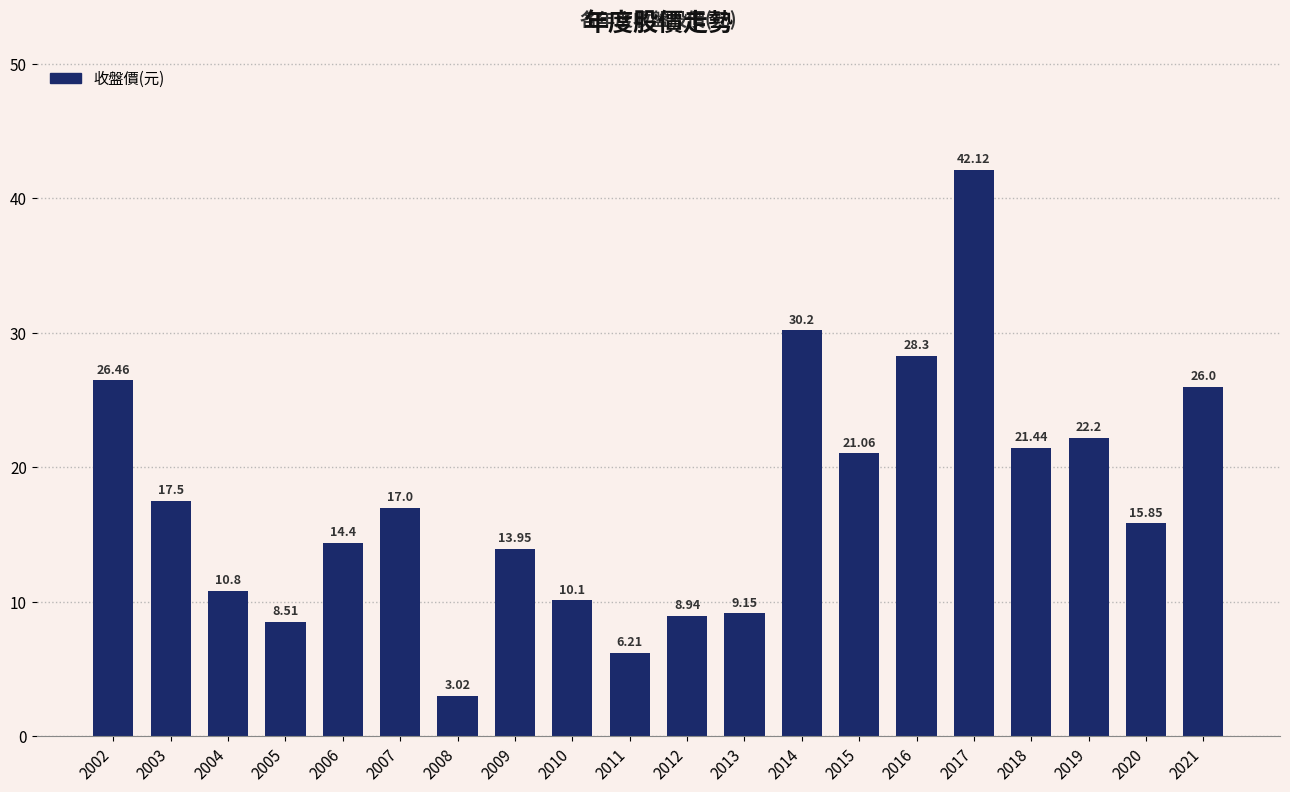

What is the change in value from 2003 to 2008?

-14.5